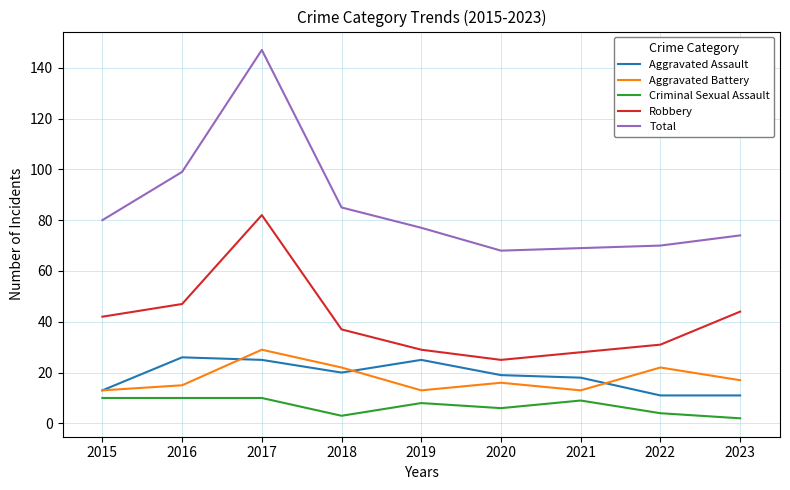

Which label corresponds to the largest value in the chart?

2017